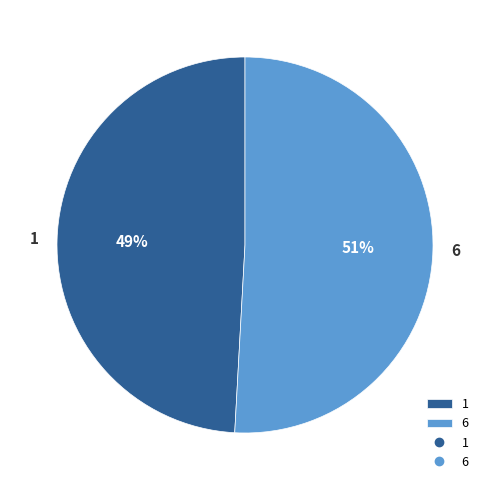

What is the ratio of the value at 6 to the value at 1?

1.0